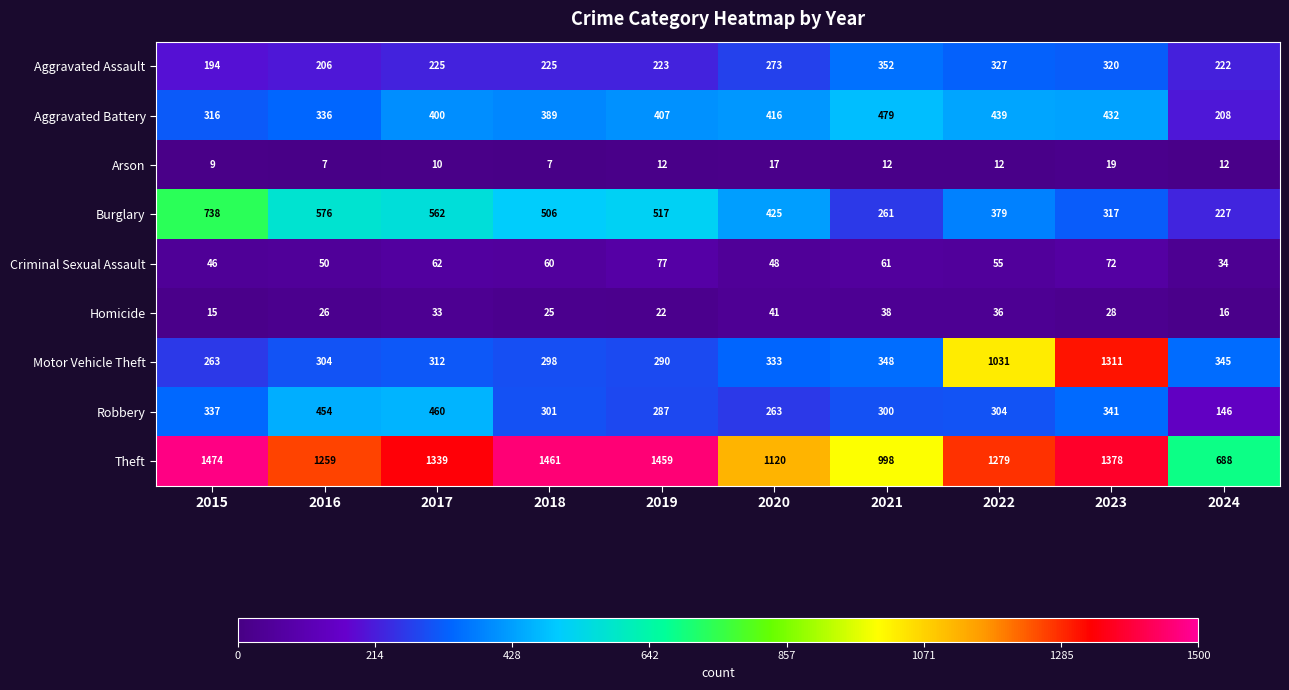

What is the minimum value shown in the chart?

7